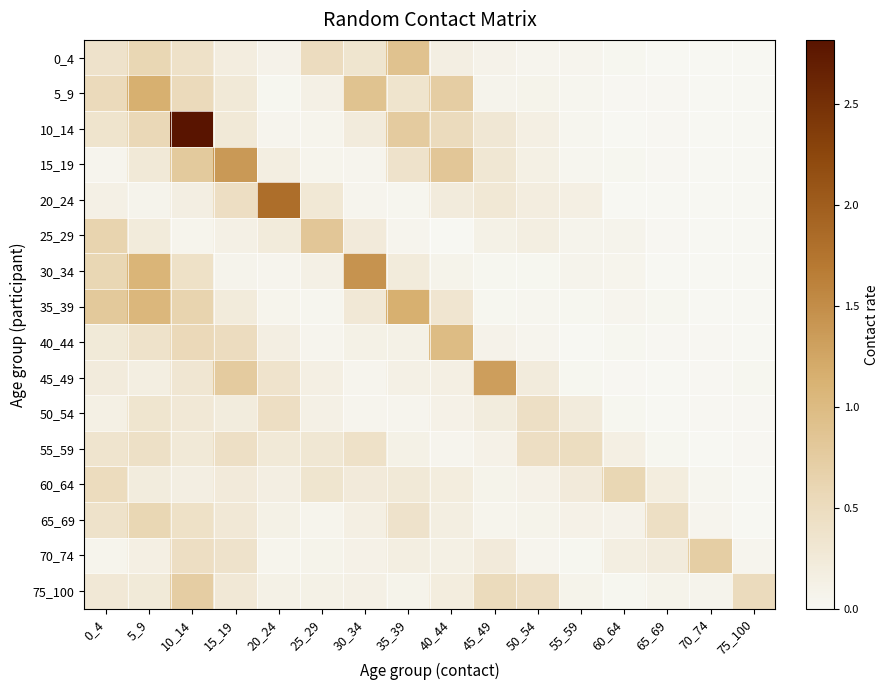

Which series changed the most between 0_4 and 10_14?

10_14